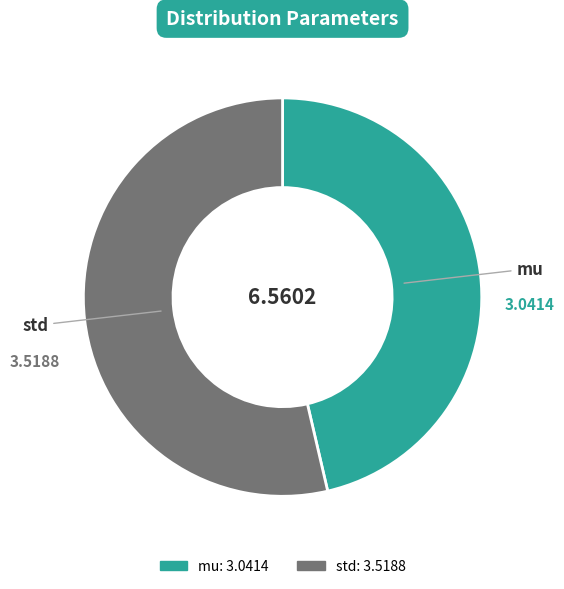

Is the sum of mu and std greater than half?

Yes